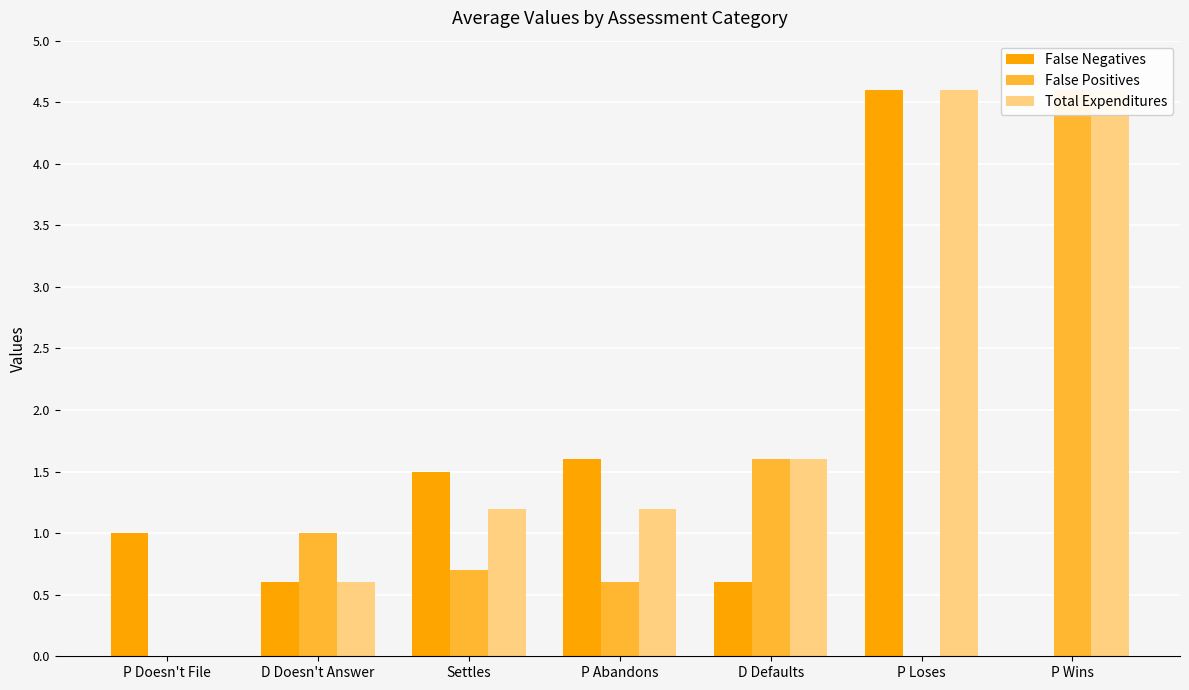

What position from the left is D Doesn't Answer?

2